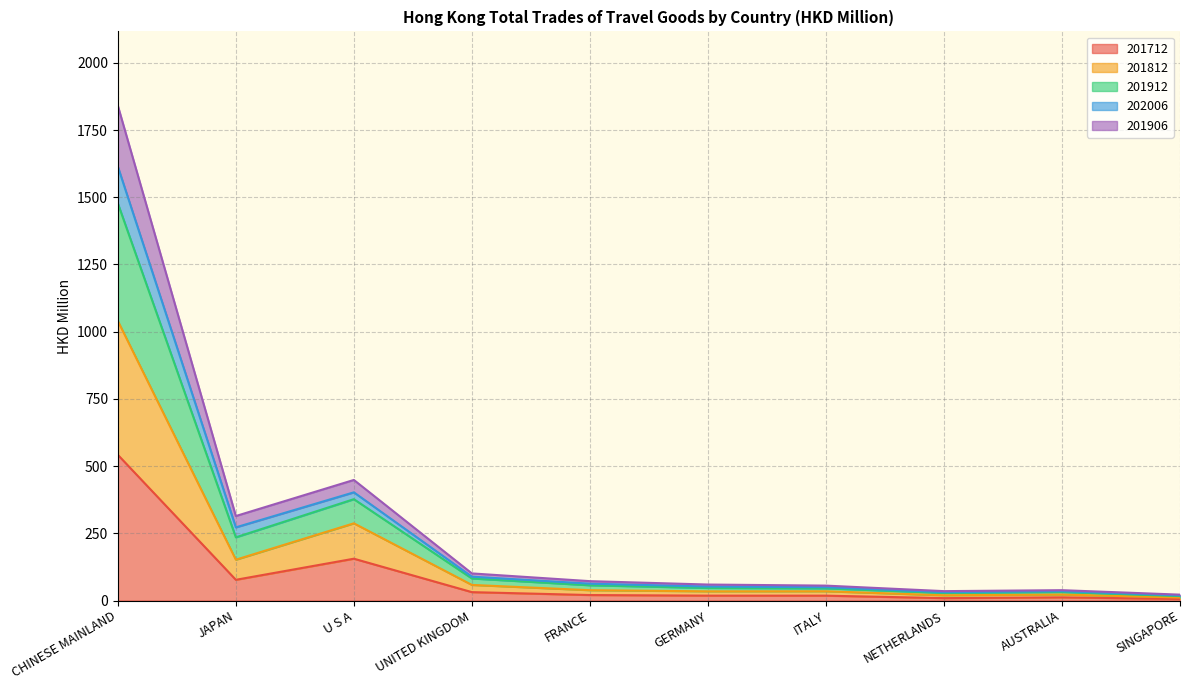

True or false: 201712 has more than 0 points higher than both neighbors.

True